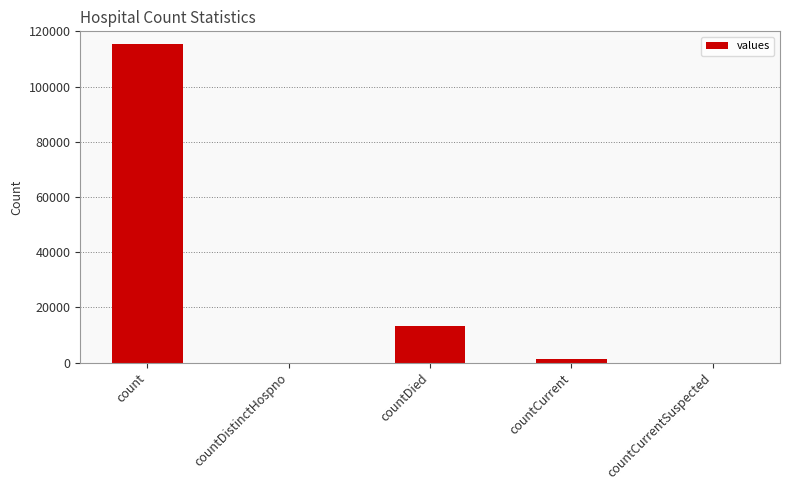

Between count and countCurrent, which is larger?

count